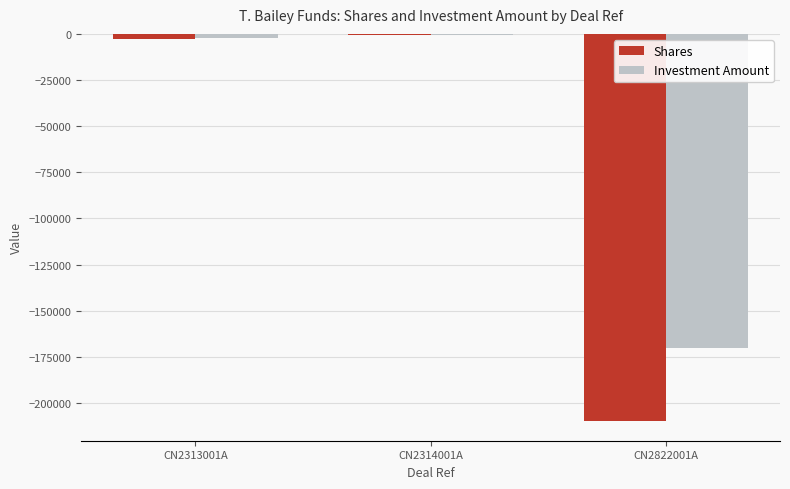

Which series has the largest total across all categories?

Investment Amount